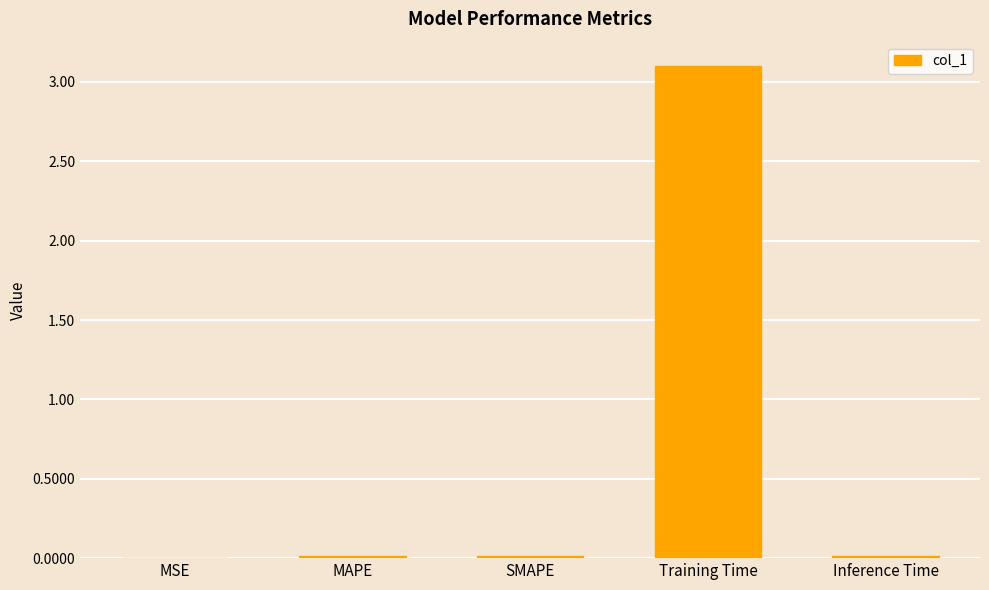

What is the sum of all values?

3.1